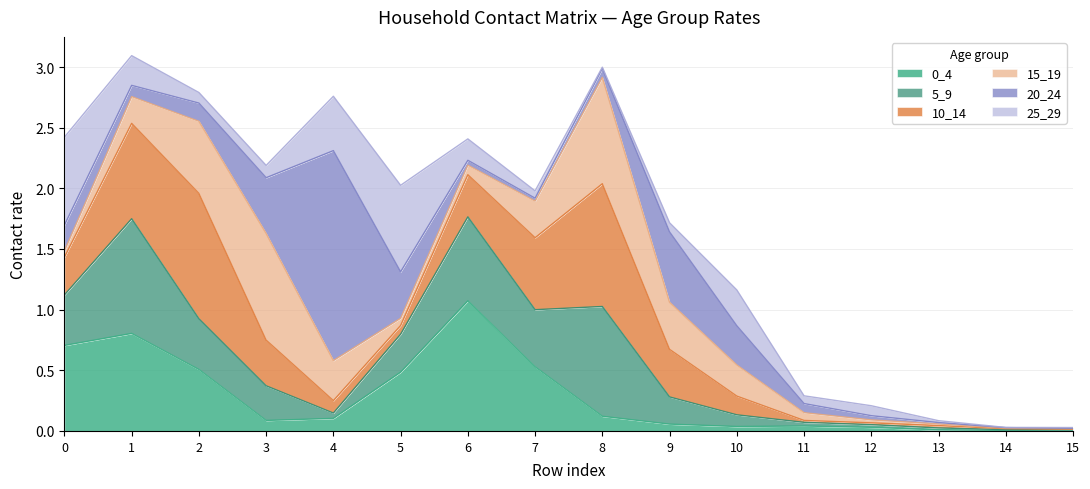

Reading left to right, transcribe all the data shown in this chart.

0_4: 0=0.7	1=0.8	2=0.5	3=0.1	4=0.1	5=0.5	6=1.1	7=0.5	8=0.1	9=0.1	10=0.0	11=0.0	12=0.0	13=0.0	14=0.0	15=0.0
5_9: 0=0.4	1=0.9	2=0.4	3=0.3	4=0.0	5=0.3	6=0.7	7=0.5	8=0.9	9=0.2	10=0.1	11=0.0	12=0.0	13=0.0	14=0.0	15=0.0
10_14: 0=0.3	1=0.8	2=1.0	3=0.4	4=0.1	5=0.1	6=0.3	7=0.6	8=1.0	9=0.4	10=0.2	11=0.0	12=0.0	13=0.0	14=0.0	15=0.0
15_19: 0=0.1	1=0.2	2=0.6	3=0.9	4=0.3	5=0.1	6=0.1	7=0.3	8=0.9	9=0.4	10=0.3	11=0.1	12=0.0	13=0.0	14=0.0	15=0.0
20_24: 0=0.2	1=0.1	2=0.2	3=0.5	4=1.7	5=0.4	6=0.0	7=0.0	8=0.1	9=0.6	10=0.3	11=0.1	12=0.0	13=0.0	14=0.0	15=0.0
25_29: 0=0.7	1=0.2	2=0.1	3=0.1	4=0.4	5=0.7	6=0.2	7=0.1	8=0.0	9=0.1	10=0.3	11=0.1	12=0.1	13=0.0	14=0.0	15=0.0